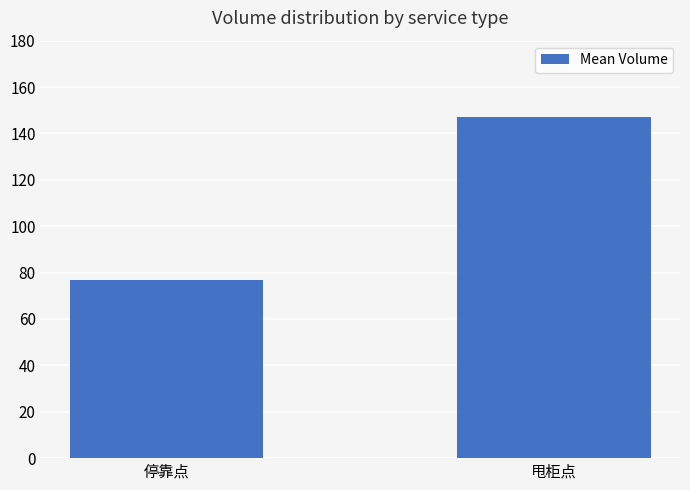

Reading right to left, what are all the values shown in this chart?

甩柜点=147.2	停靠点=76.9